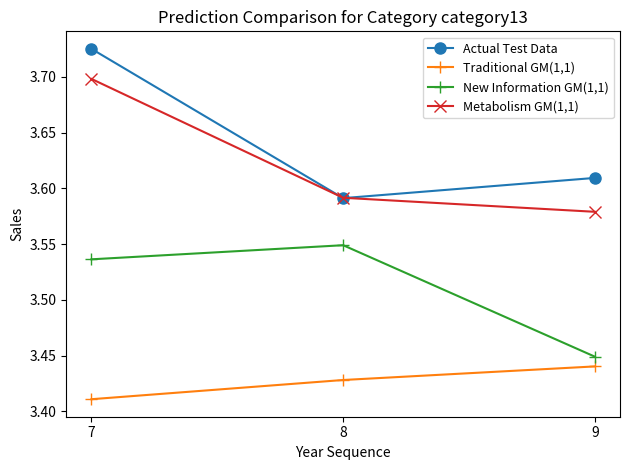

Which category has the lowest value in the Actual Test Data series?

8